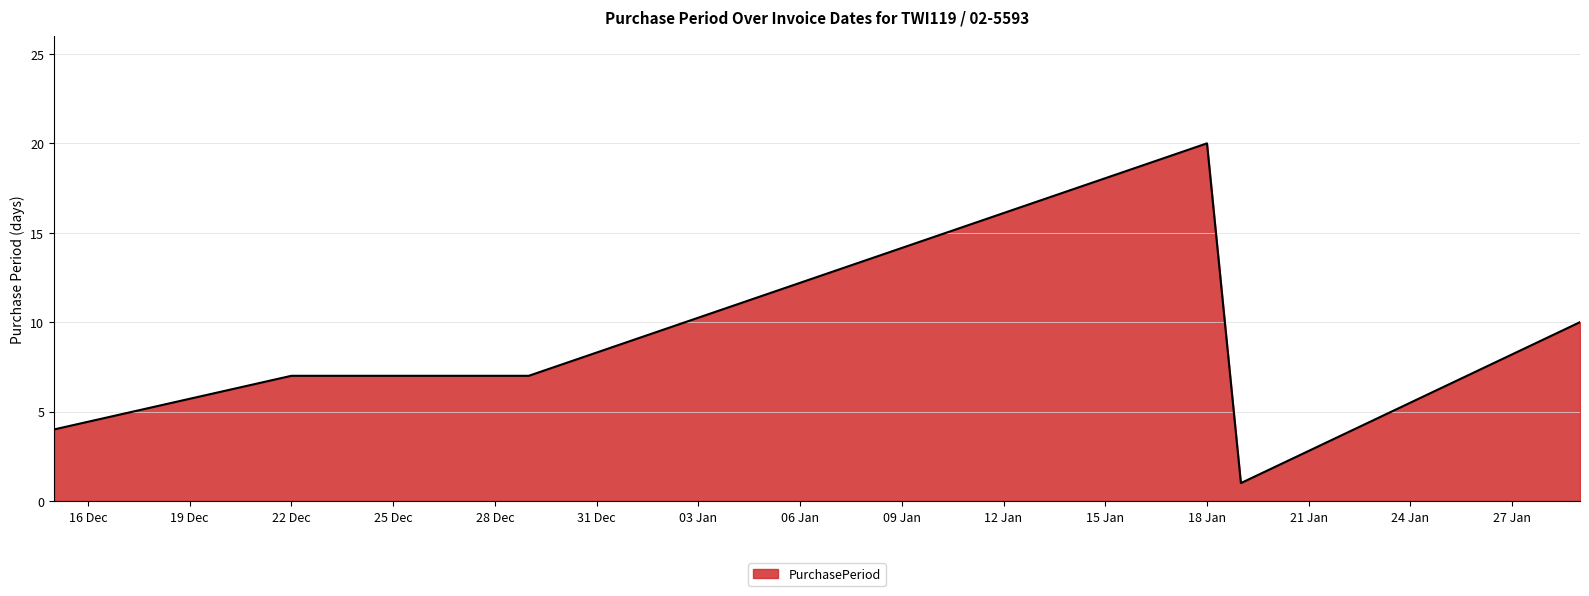

True or false: there are more than 2 points higher than both neighbors.

False